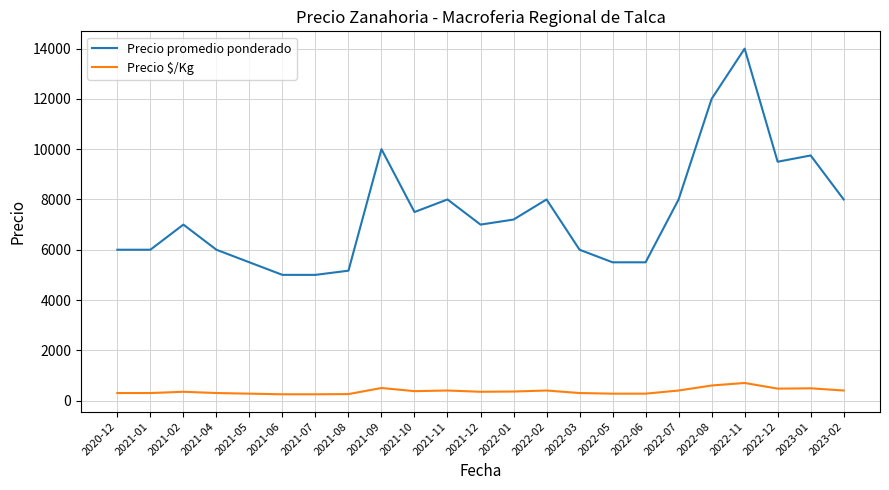

What is the sum of all Precio promedio ponderado values?

171616.7